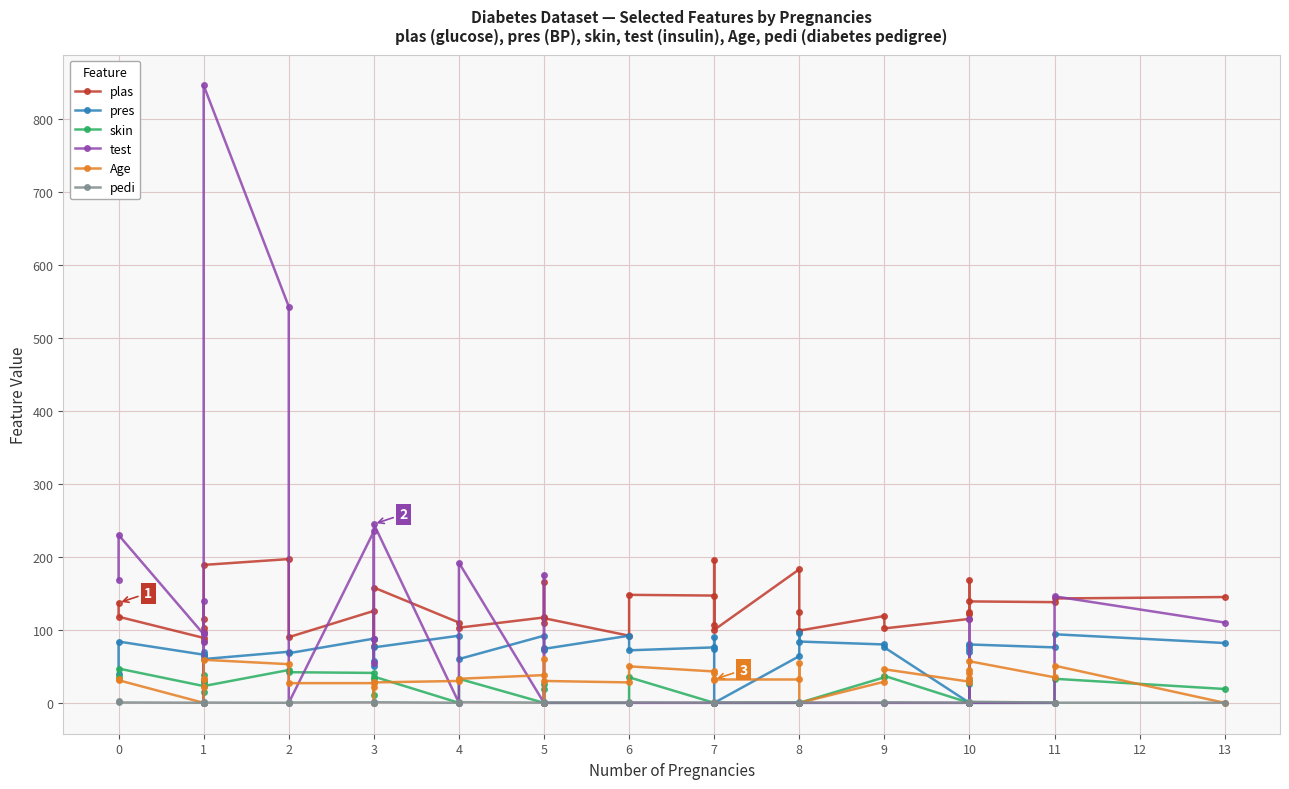

What are all the series names shown in the legend?

plas, pres, skin, test, Age, pedi